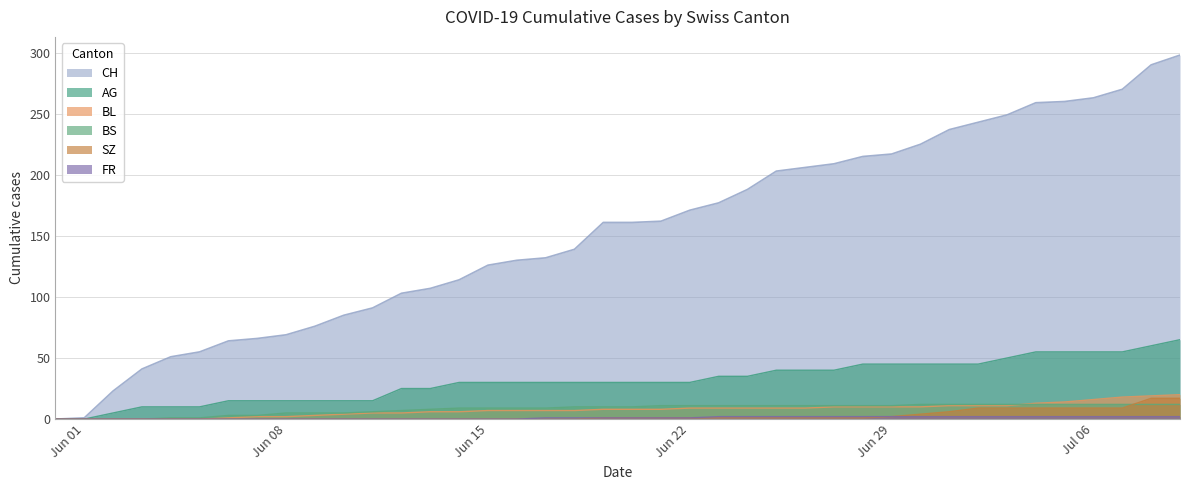

What is the highest value of the BL series?

20